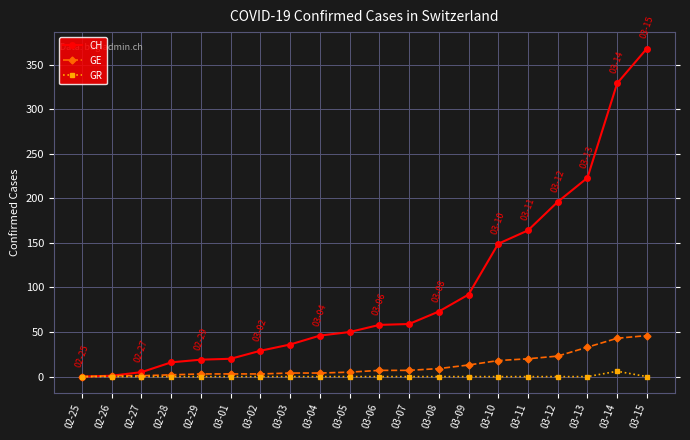

What is the sum of the CH values at 02-26 and 03-08?

74